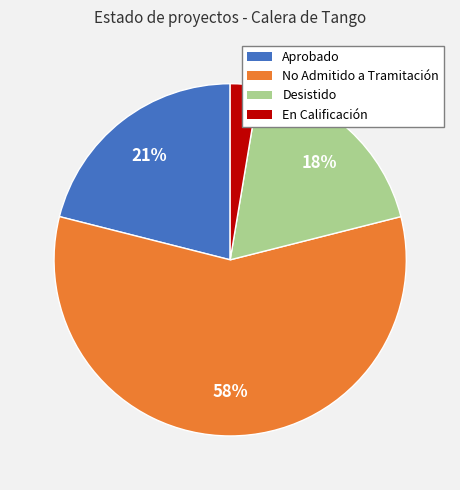

The No Admitido a Tramitación slice represents 40% of the pie. True or false?

False